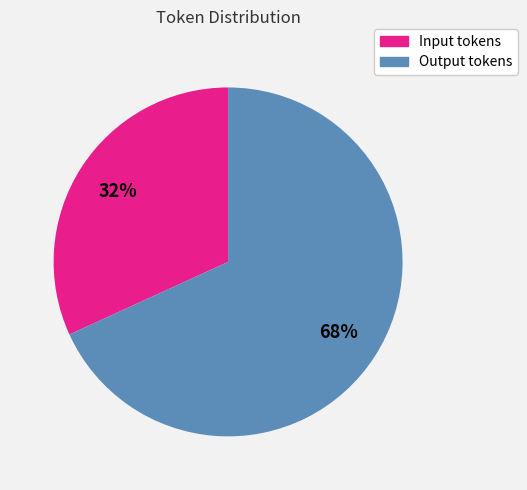

What is the ratio of the value at Input tokens to the value at Output tokens?

0.5